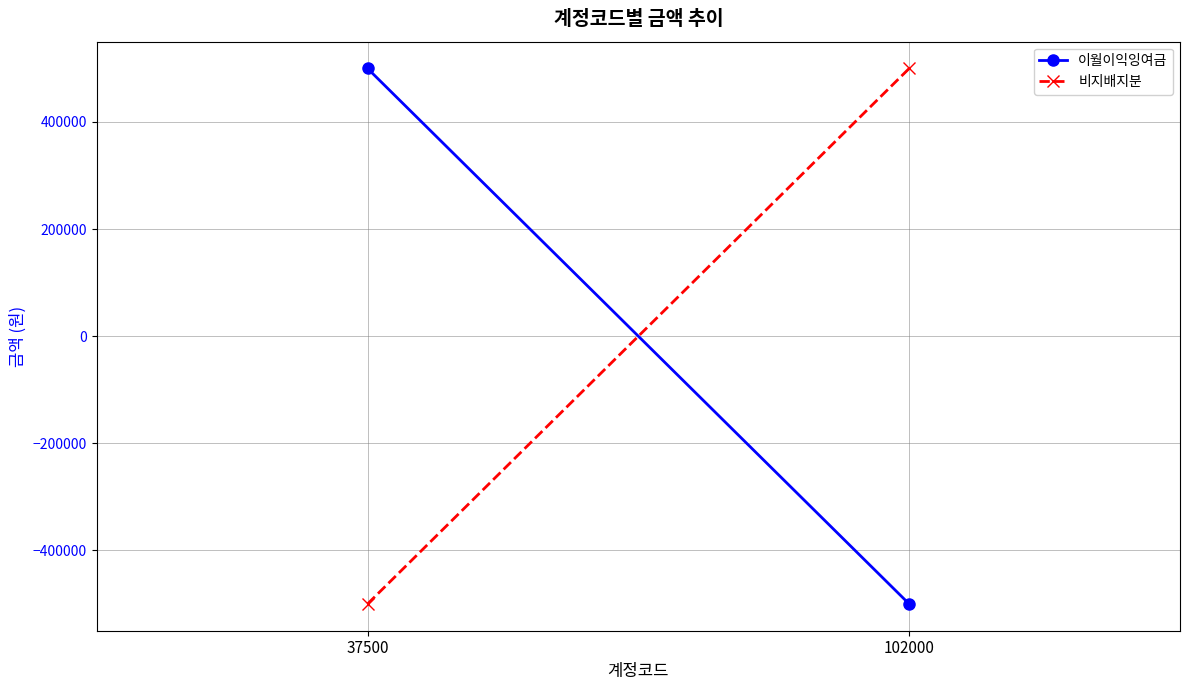

What are all the series names shown in the legend?

이월이익잉여금, 비지배지분